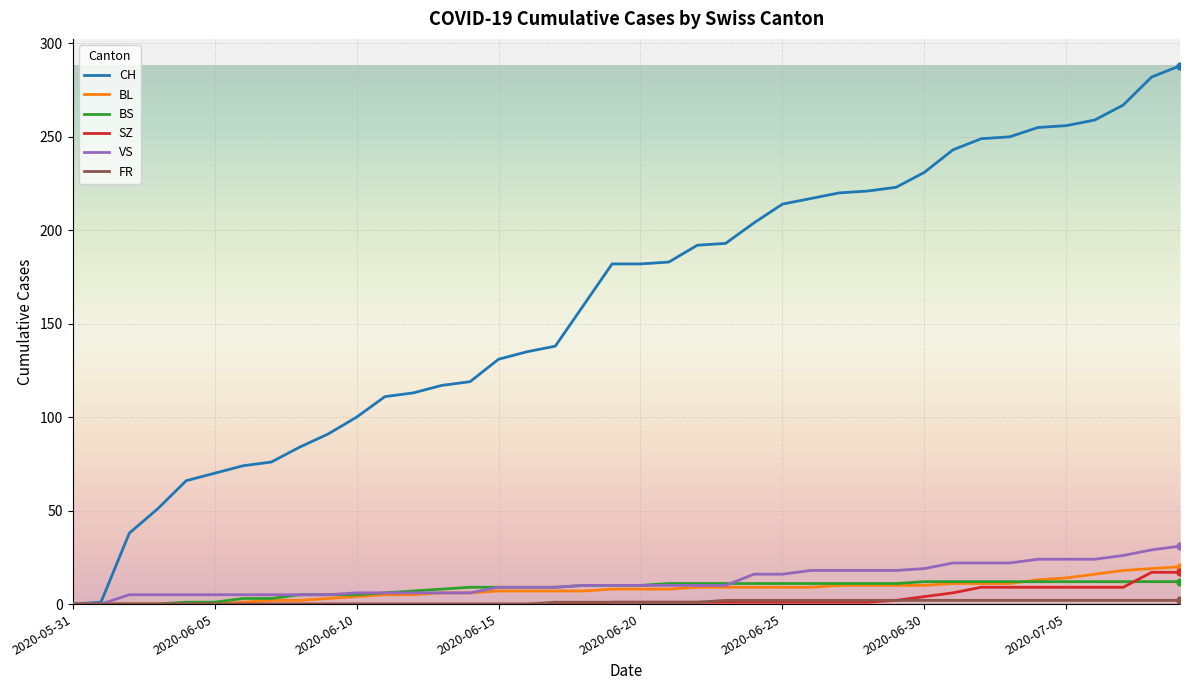

What is the maximum value shown in the chart?

288